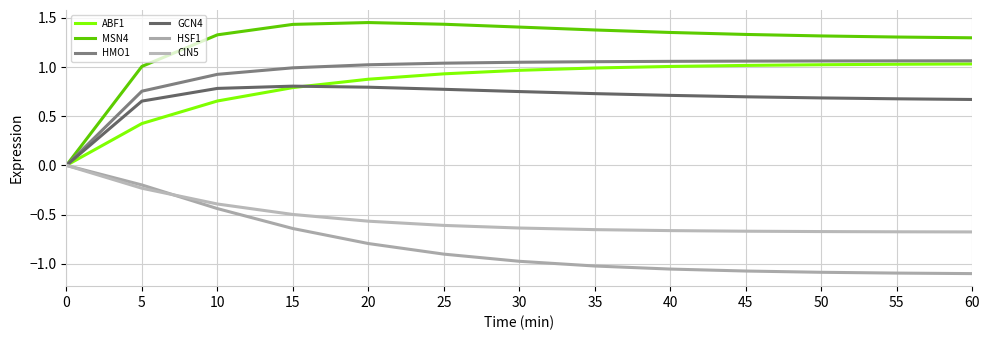

What is the sum of the CIN5 values at 30 and 50?

-1.3